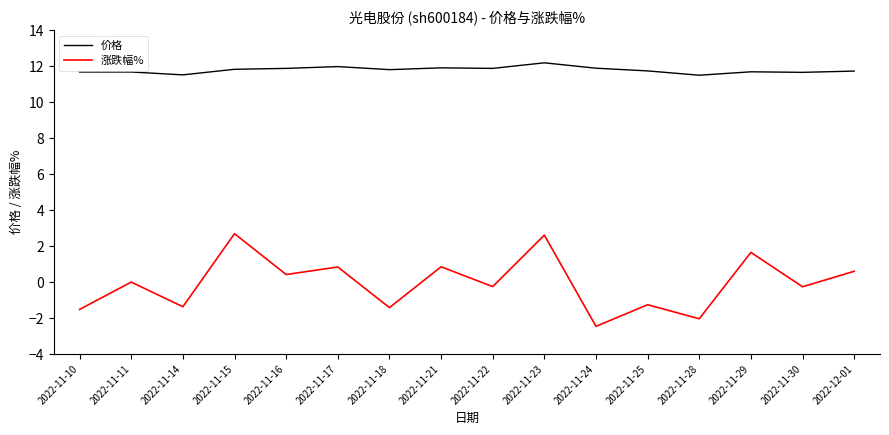

True or false: 价格 has more than 1 points higher than both neighbors.

True